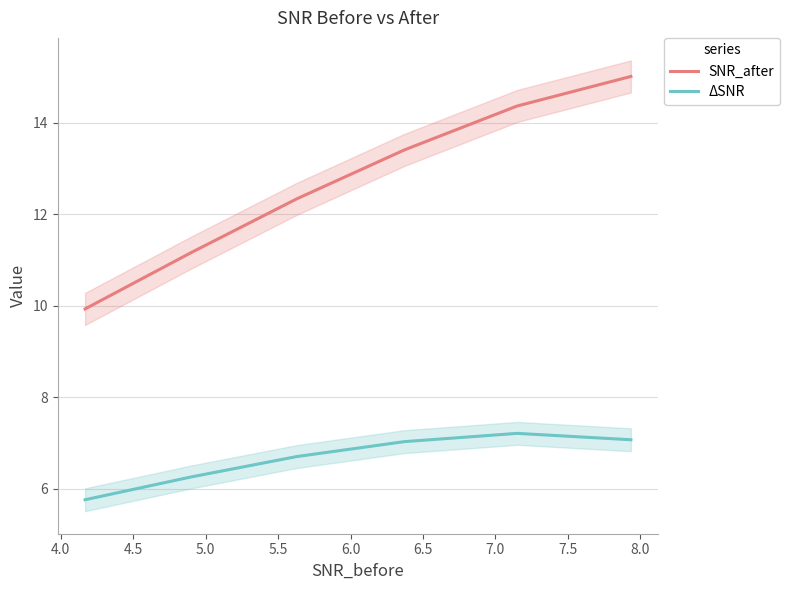

True or false: SNR_after and ΔSNR cross at least once.

False